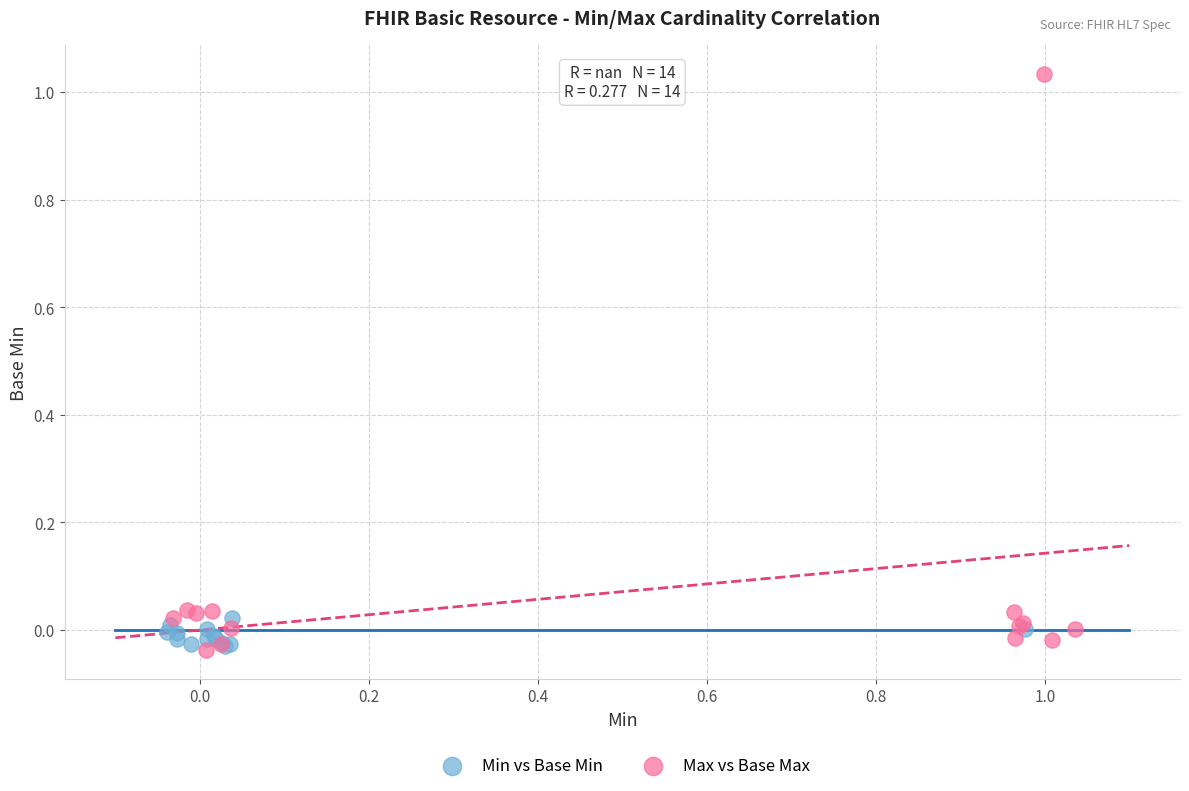

Which series contains the highest Y value?

Max vs Base Max